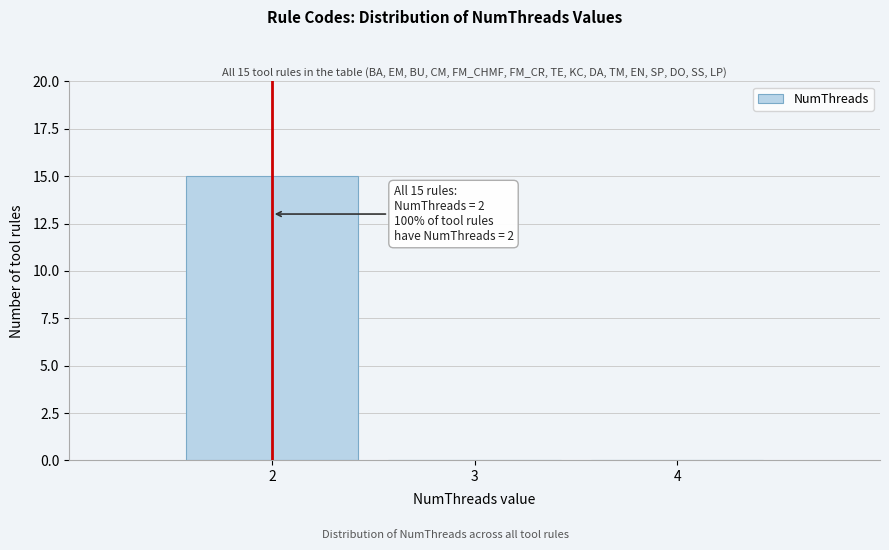

Reading right to left, extract all data points from this chart.

4=0	3=0	2=15